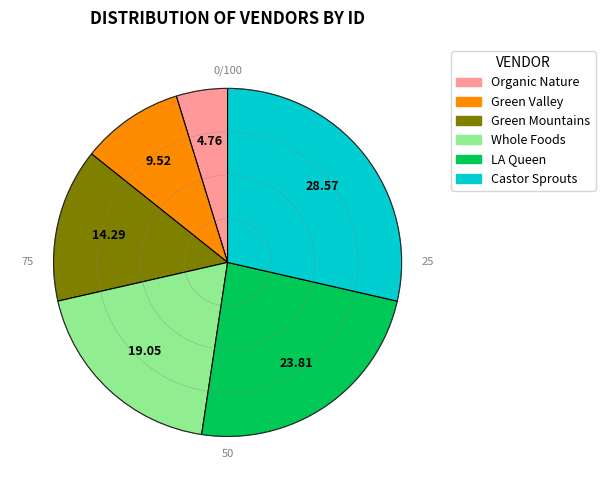

Is it true that Organic Nature is 19% of the pie?

False